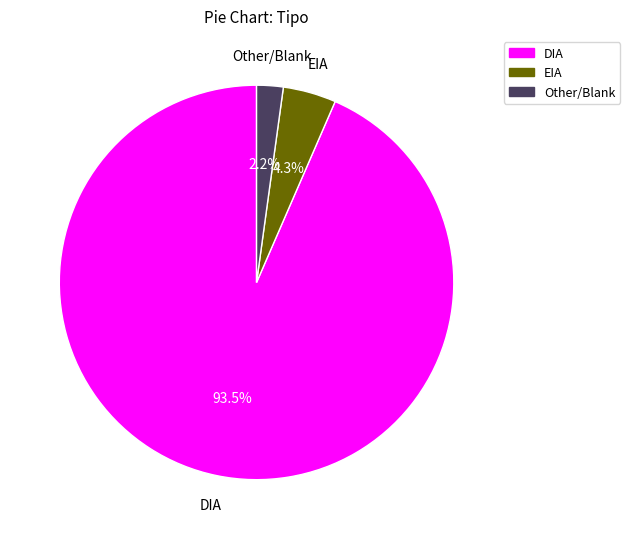

How many slices are in this pie chart?

3